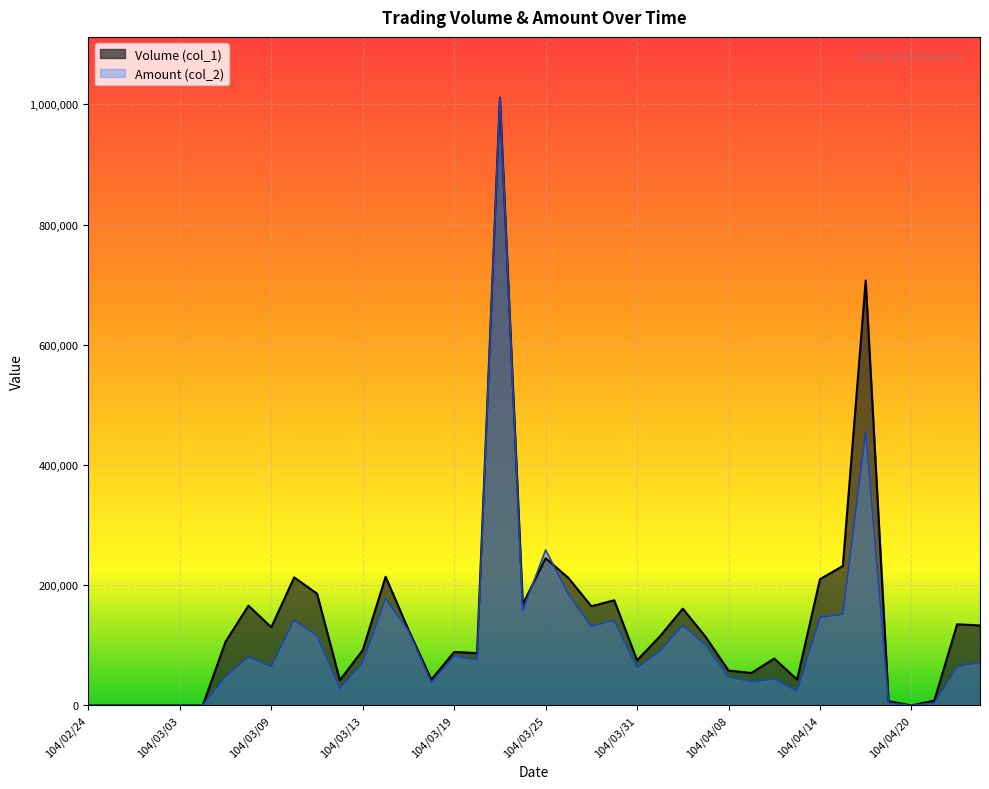

How many data points in Volume (col_1) are less than 114000?

20